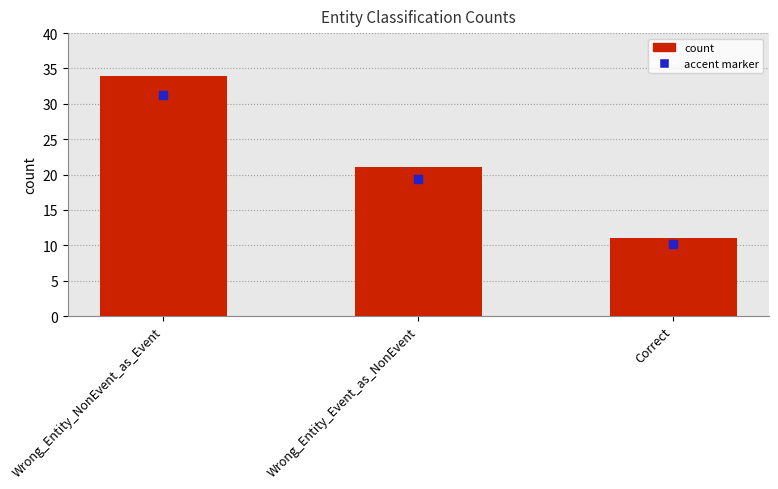

How many data points are less than 21?

1